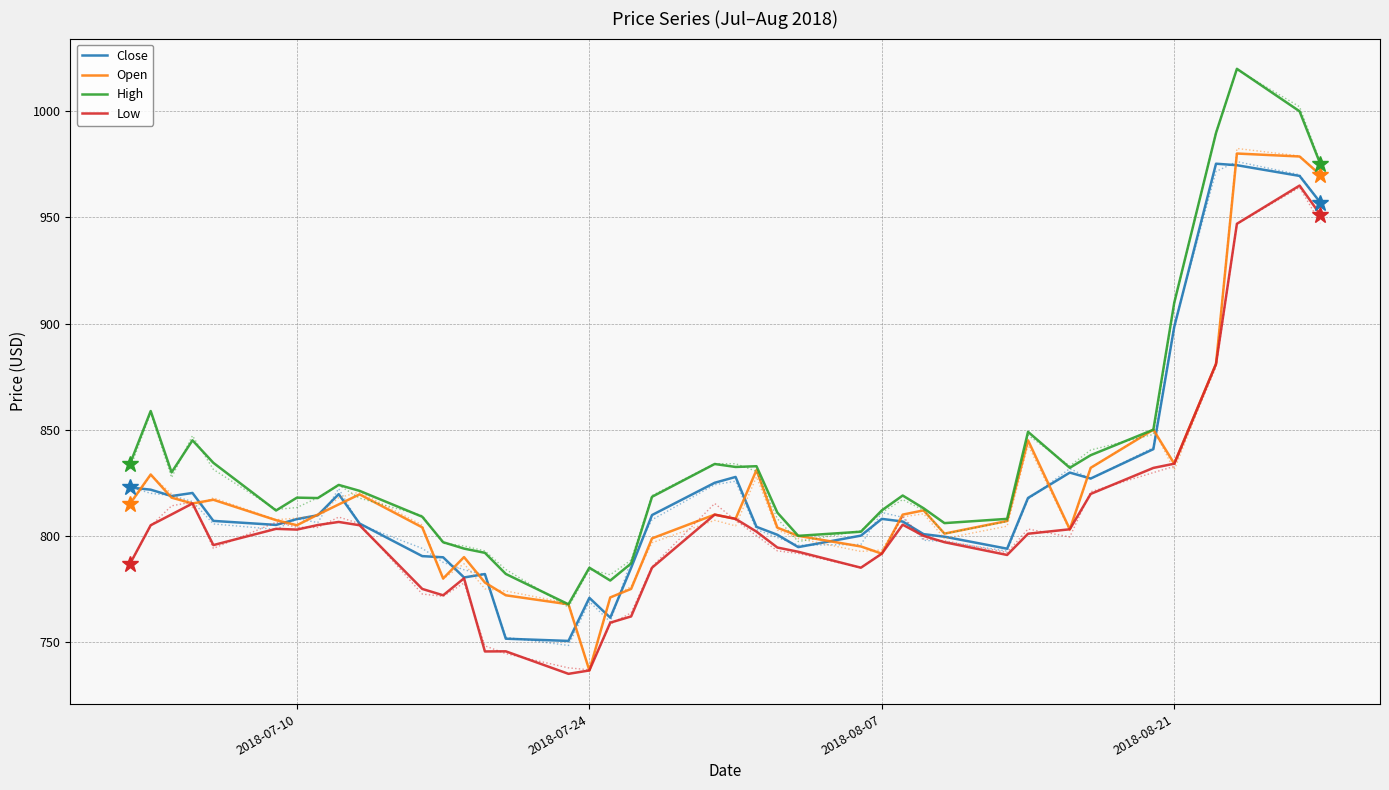

Which series changed the most between 18 and 27?

Low